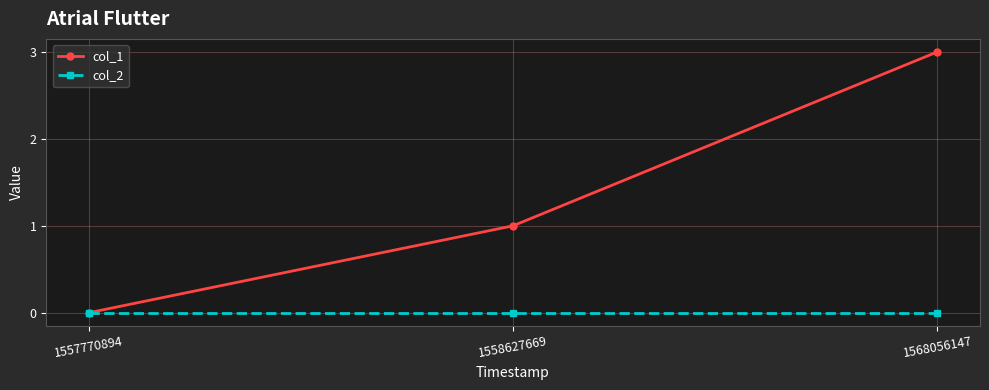

What are all the series names shown in the legend?

col_1, col_2